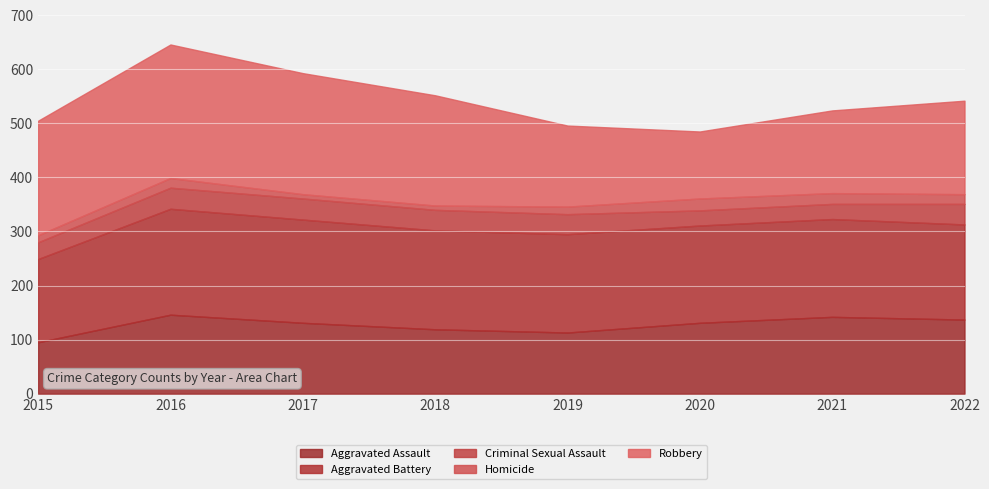

Reading left to right, extract all data points from this chart.

Aggravated Assault: 95	146	131	119	113	131	142	137
Aggravated Battery: 154	196	191	183	182	180	181	176
Criminal Sexual Assault: 31	39	39	38	37	28	28	38
Homicide: 13	18	8	8	14	22	20	18
Robbery: 212	247	224	204	150	124	153	173